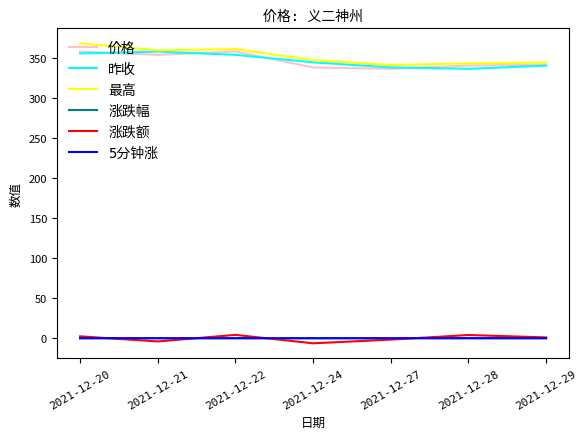

What is the maximum value shown in the chart?

368.9